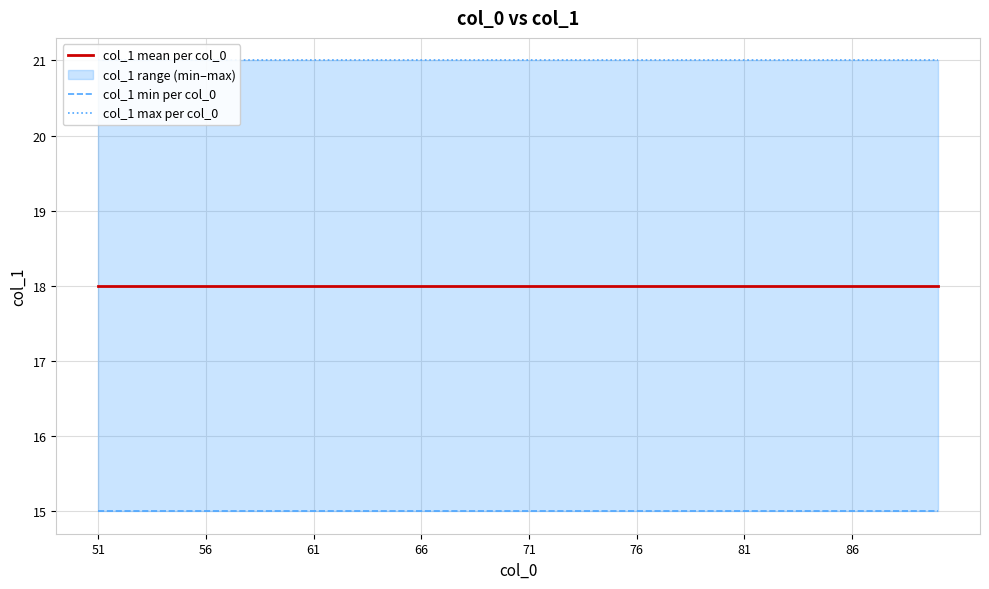

What is the spread (max minus min) of values at 66?

6